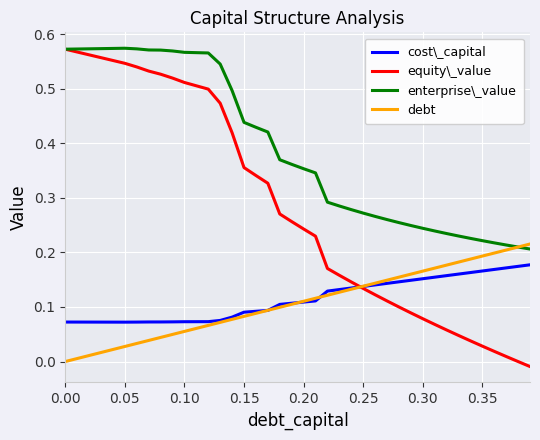

True or false: enterprise\_value and cost\_capital cross at least once.

False